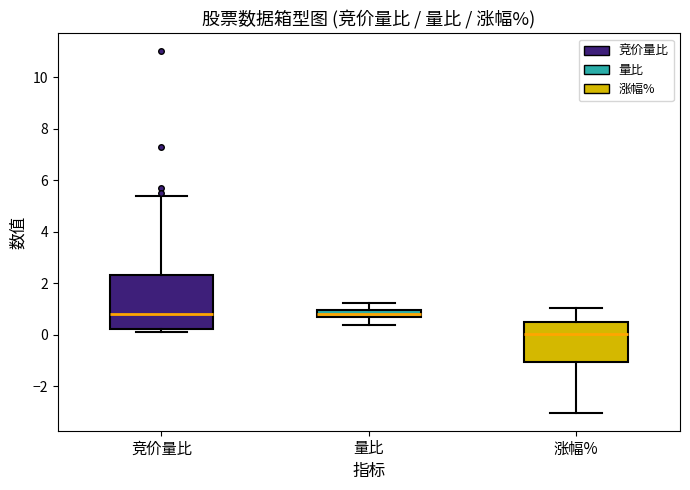

Where does the upper whisker of the box for 量比 end on the y-axis? The values are not printed on the chart, so give them approximately, as read against the axis.

1.2